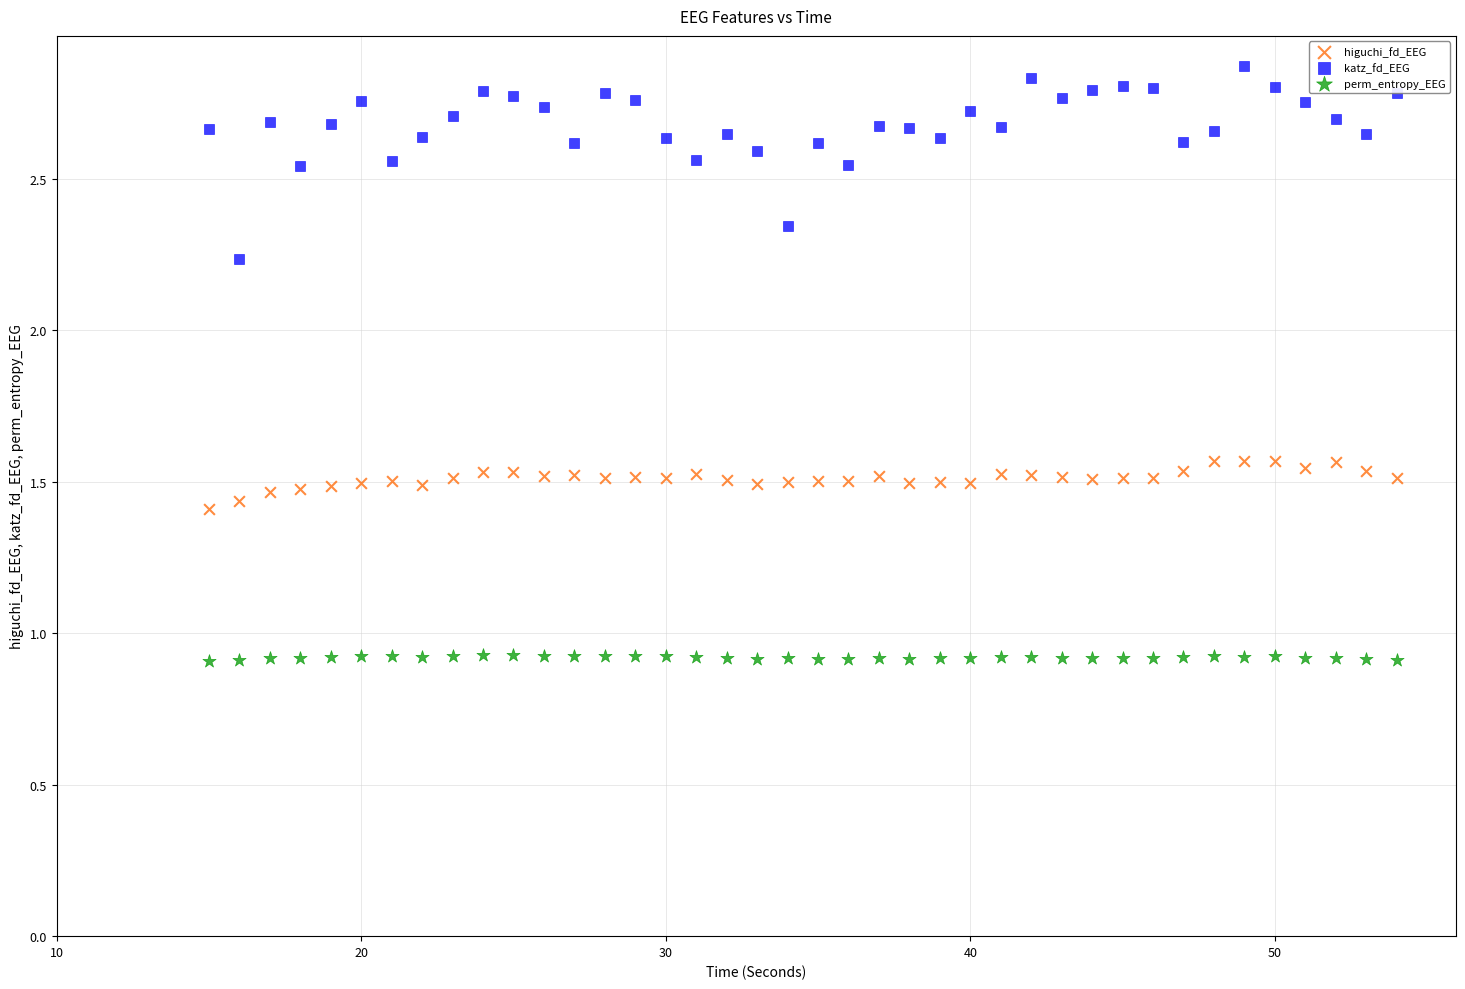

Which series contains the lowest Y value?

perm_entropy_EEG